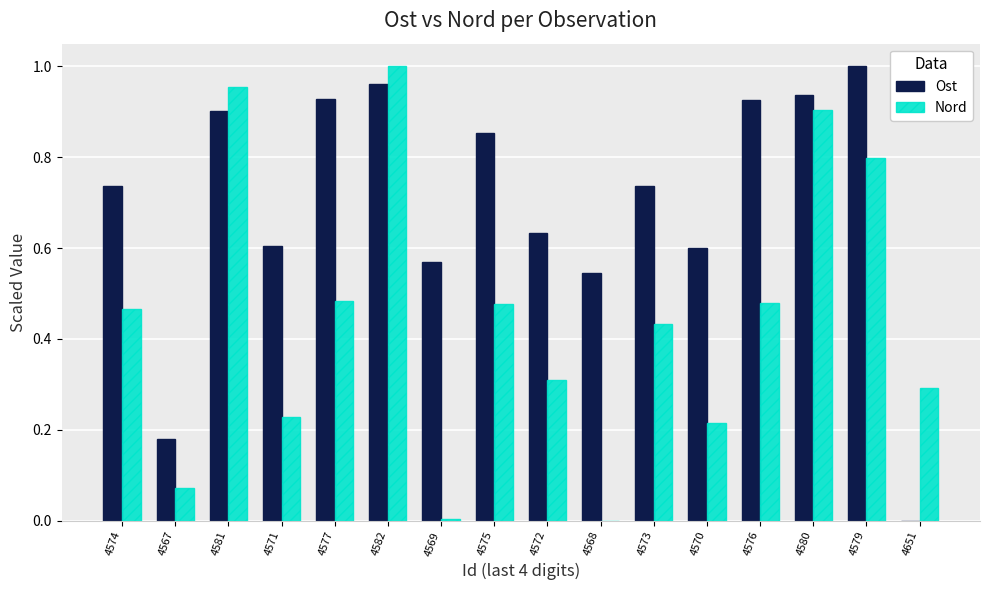

Which series has the largest total across all categories?

Ost